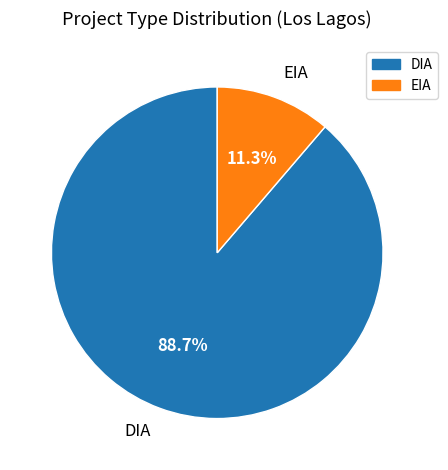

How much of the chart is everything except EIA?

88.7%